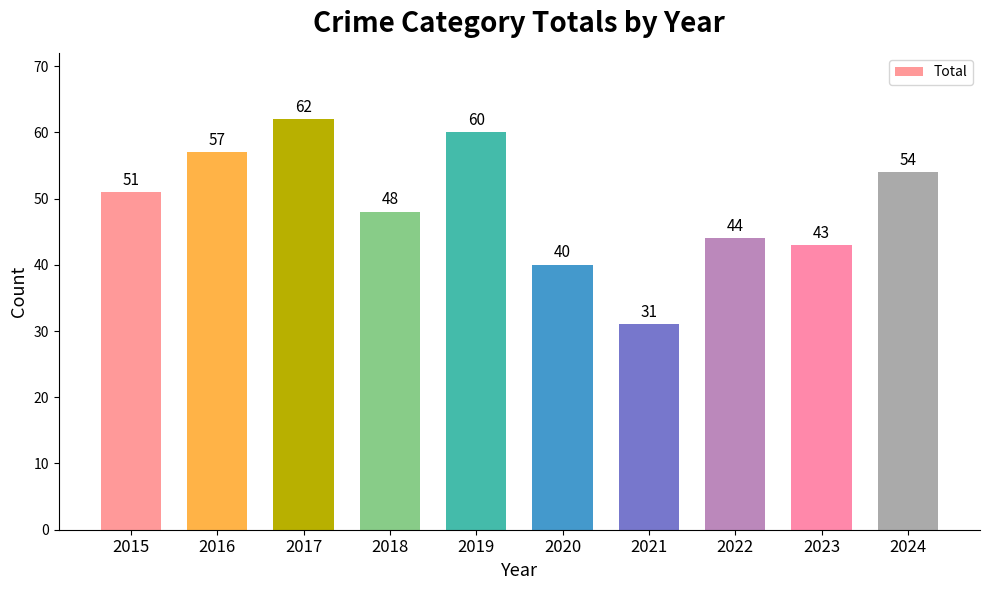

Reading left to right, extract all data points from this chart.

2015=51	2016=57	2017=62	2018=48	2019=60	2020=40	2021=31	2022=44	2023=43	2024=54